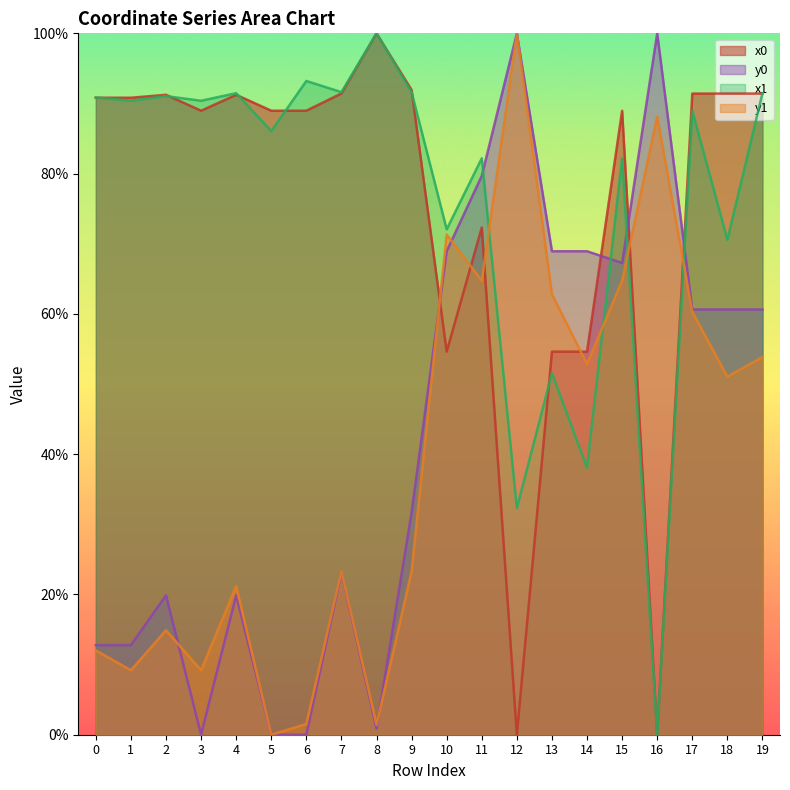

Where does the y1 series first go above 51?

10